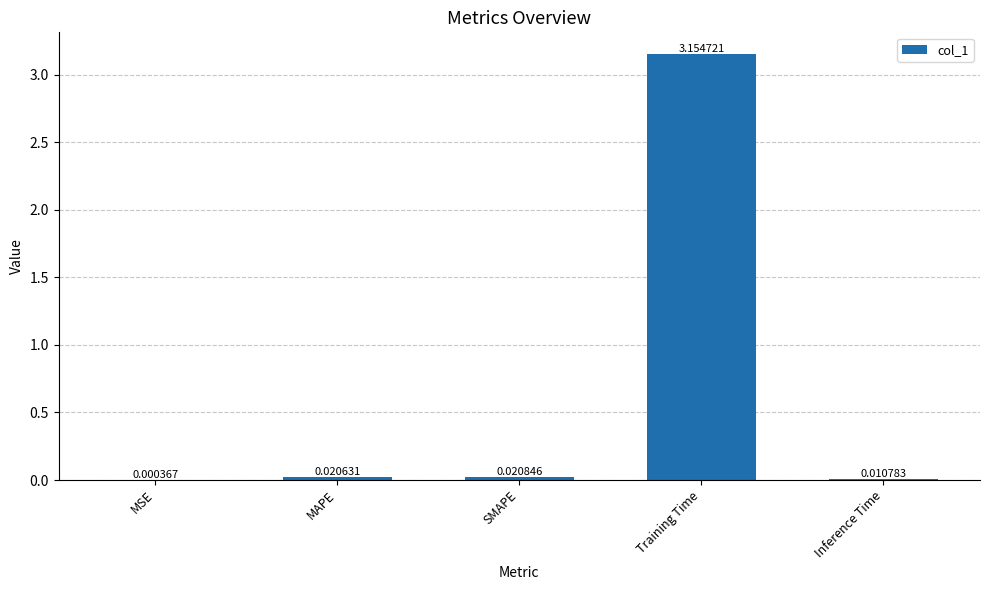

What is the change in value from MAPE to Training Time?

+3.1